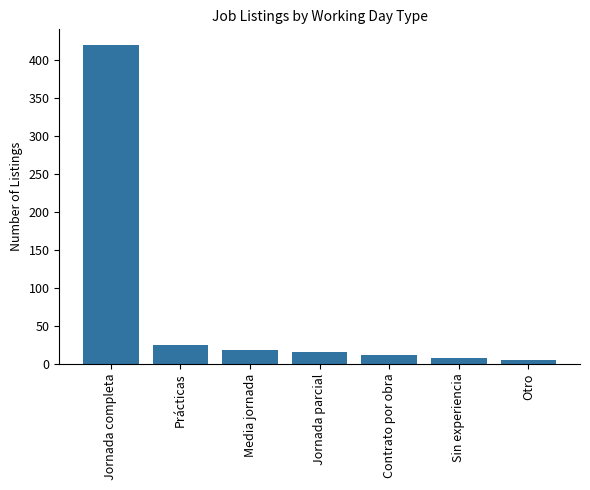

What is the label of the 6th bar from the right?

Prácticas